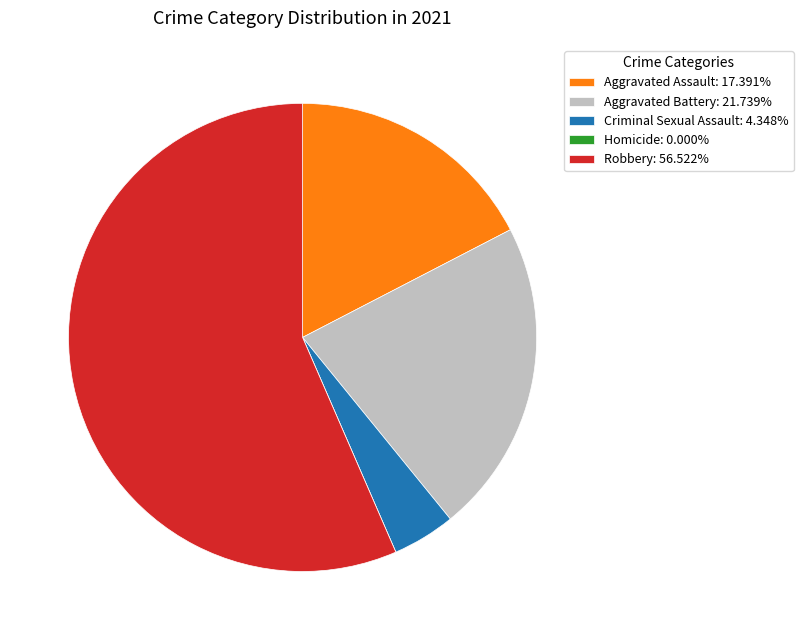

What is the largest slice in the pie chart?

Robbery